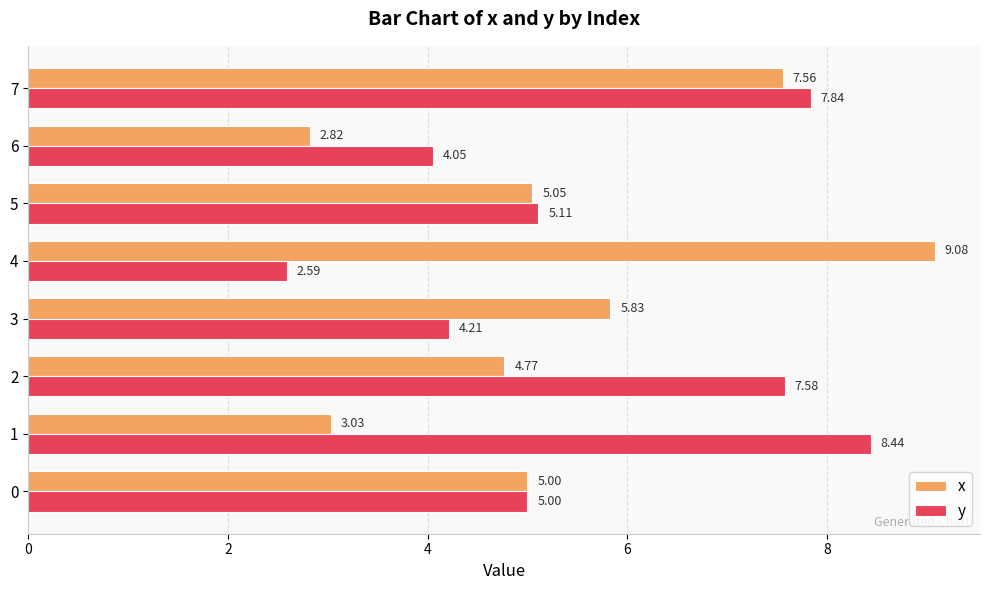

Which series has the widest spread of values?

x